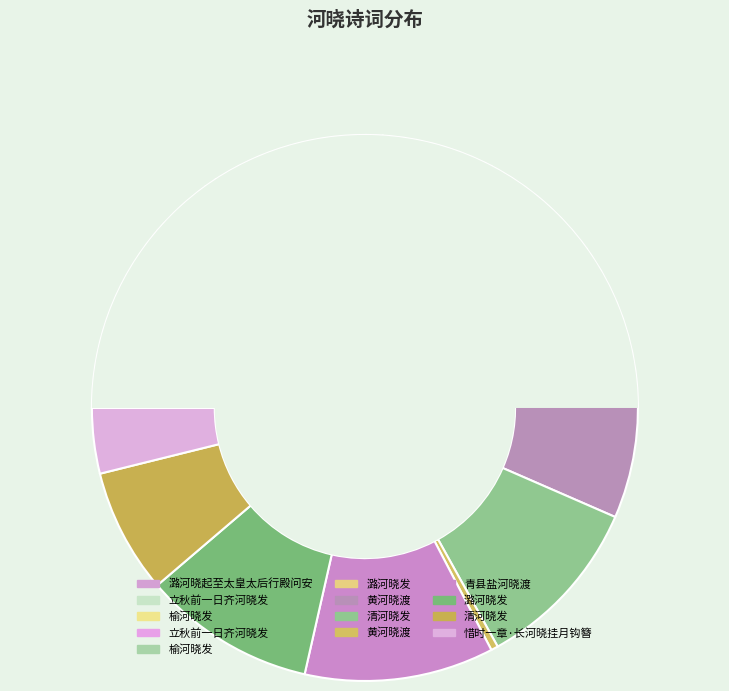

How many slices are in this pie chart?

13